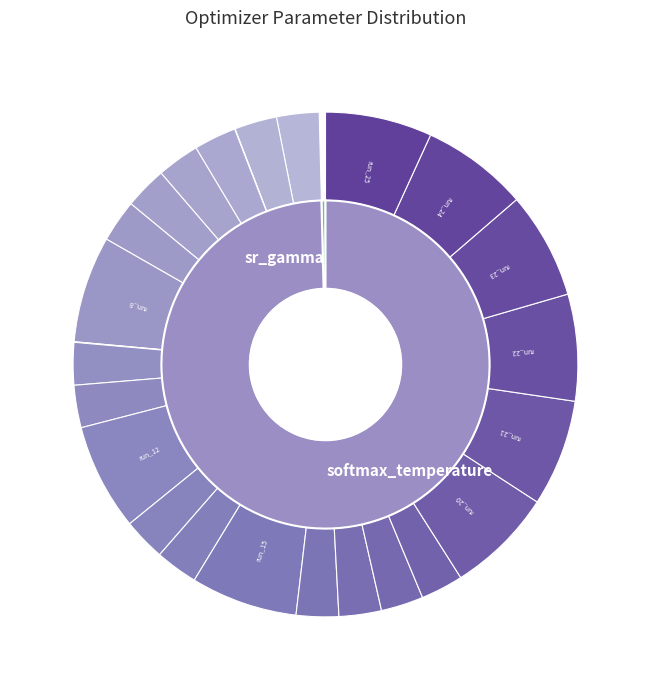

How many segments does this pie chart have?

25